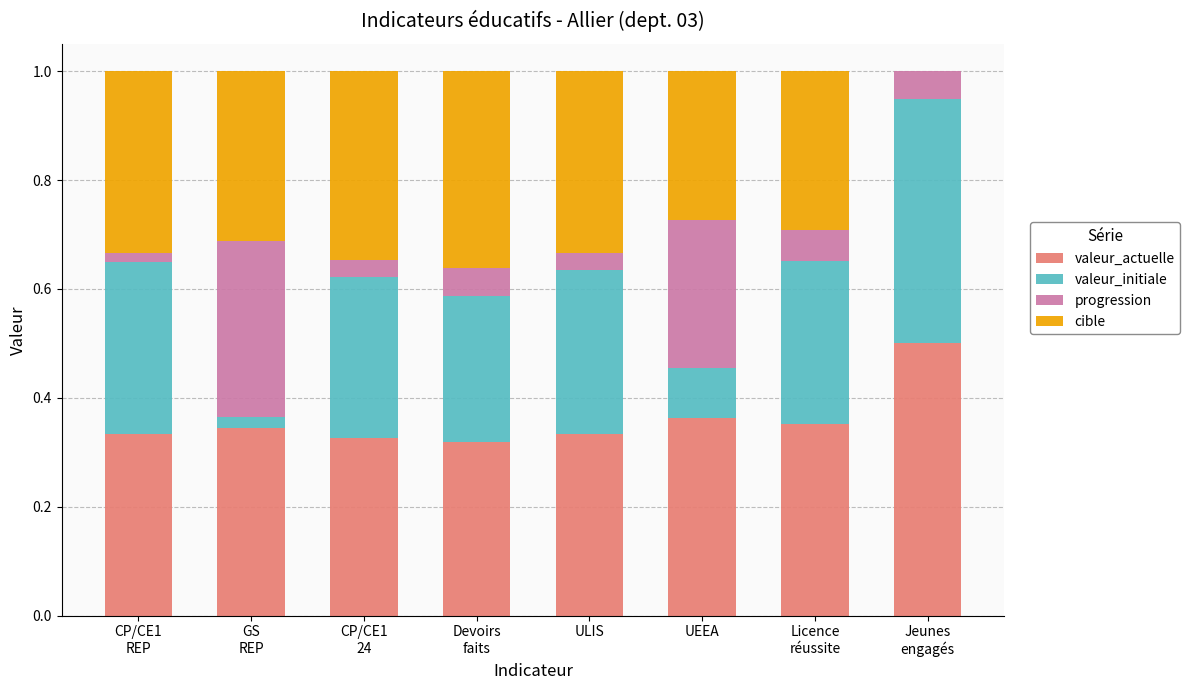

True or false: valeur_actuelle has a value of 0.5 at ULIS.

False